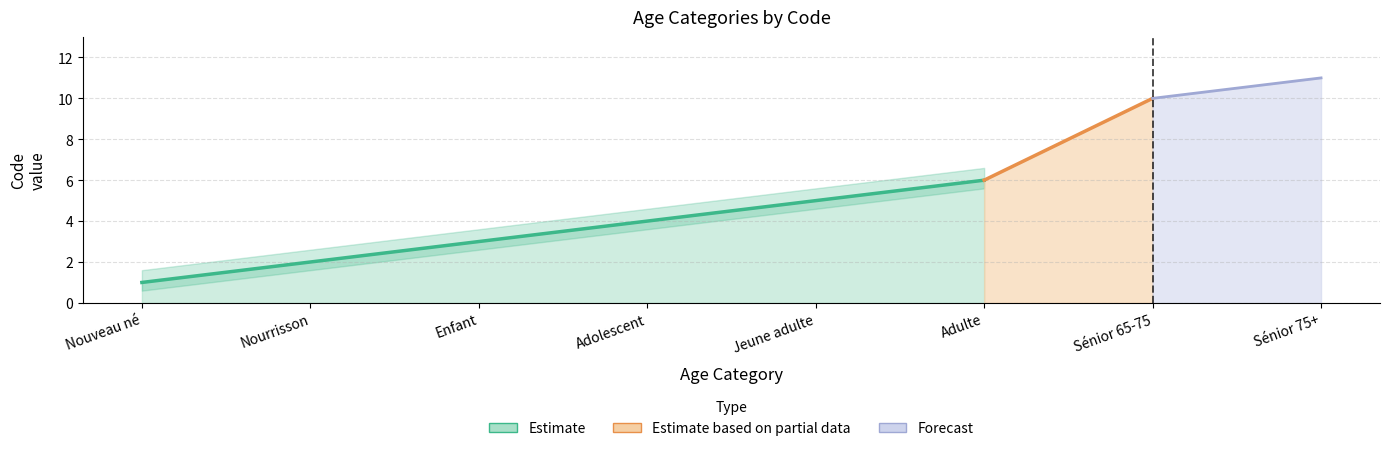

The chart shows a value of 1 at Adulte. True or false?

False